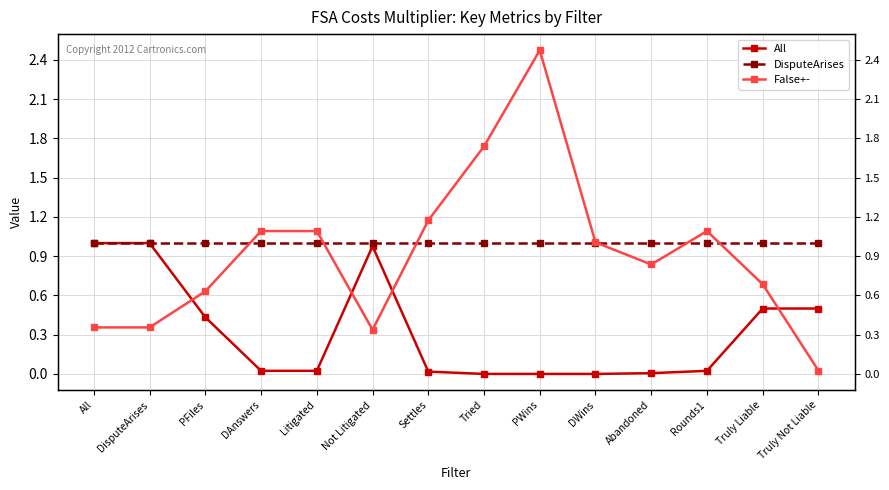

The value of All at Litigated is 0.0. True or false?

True